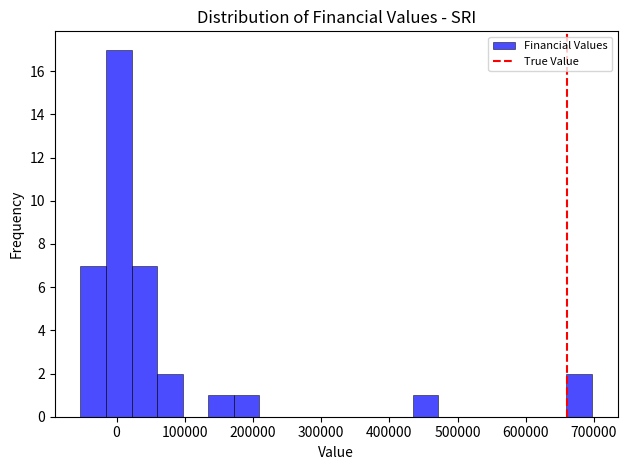

Read against the x-axis, roughly where is the centre of the tallest bar?

0